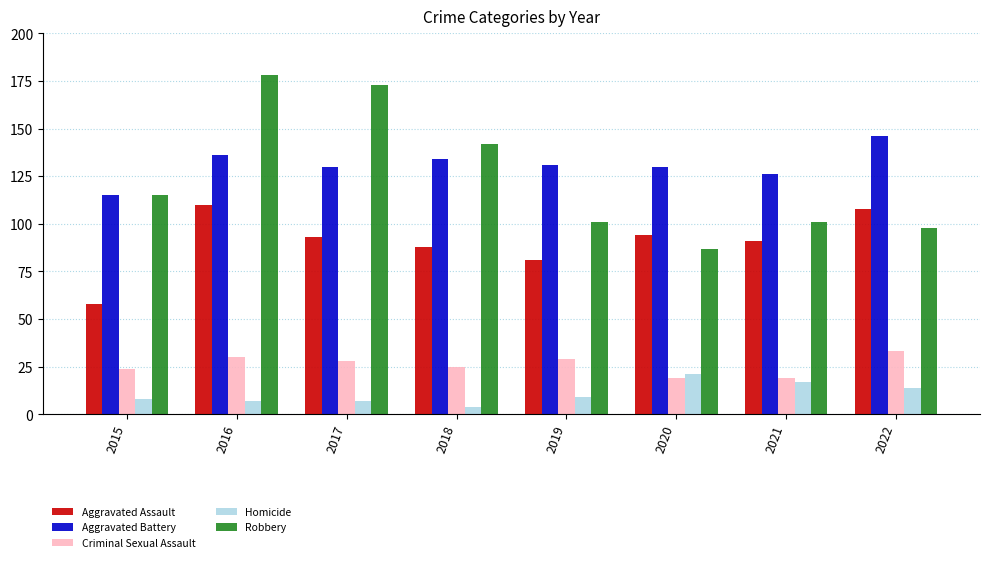

What is the difference between the highest and lowest values at 2021?

109